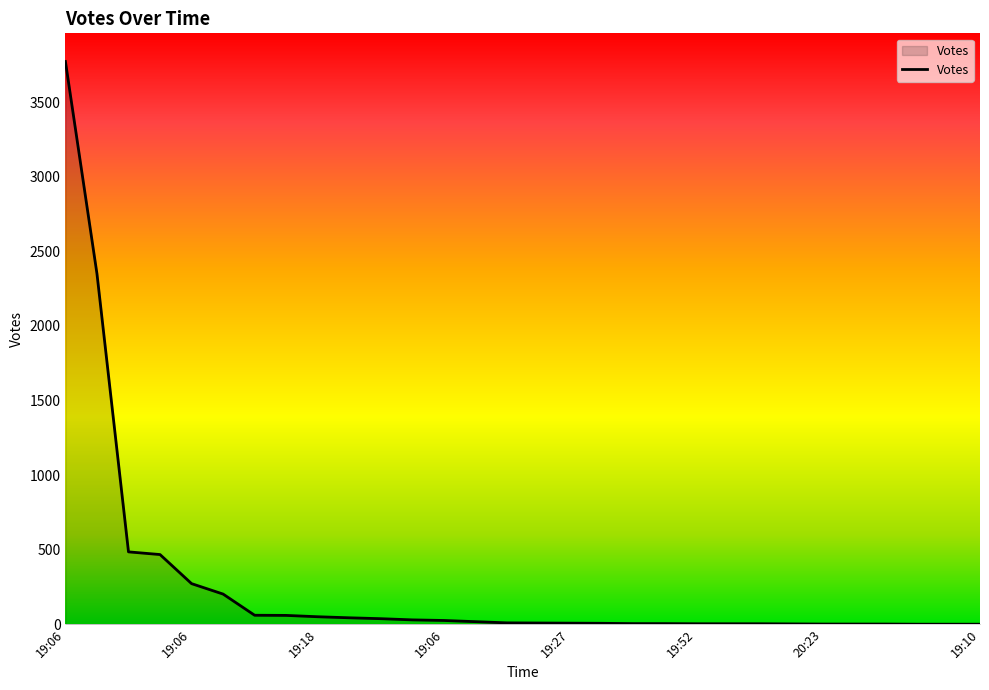

What is the greatest value displayed?

3773